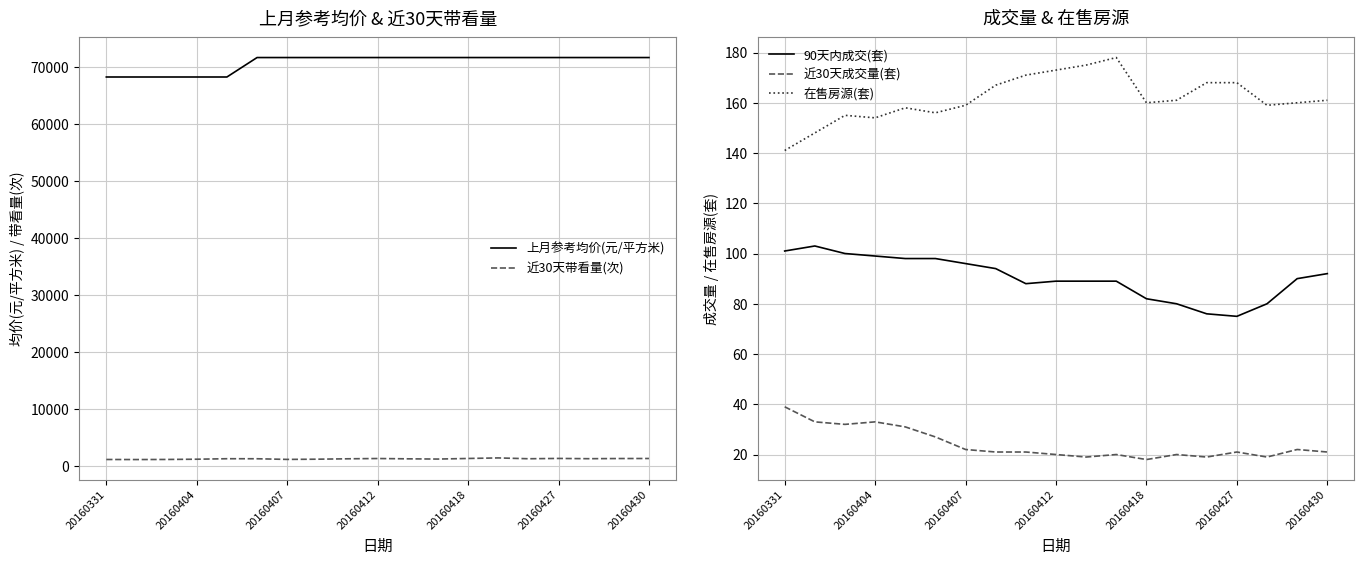

At which category is the sum across all series the highest?

13